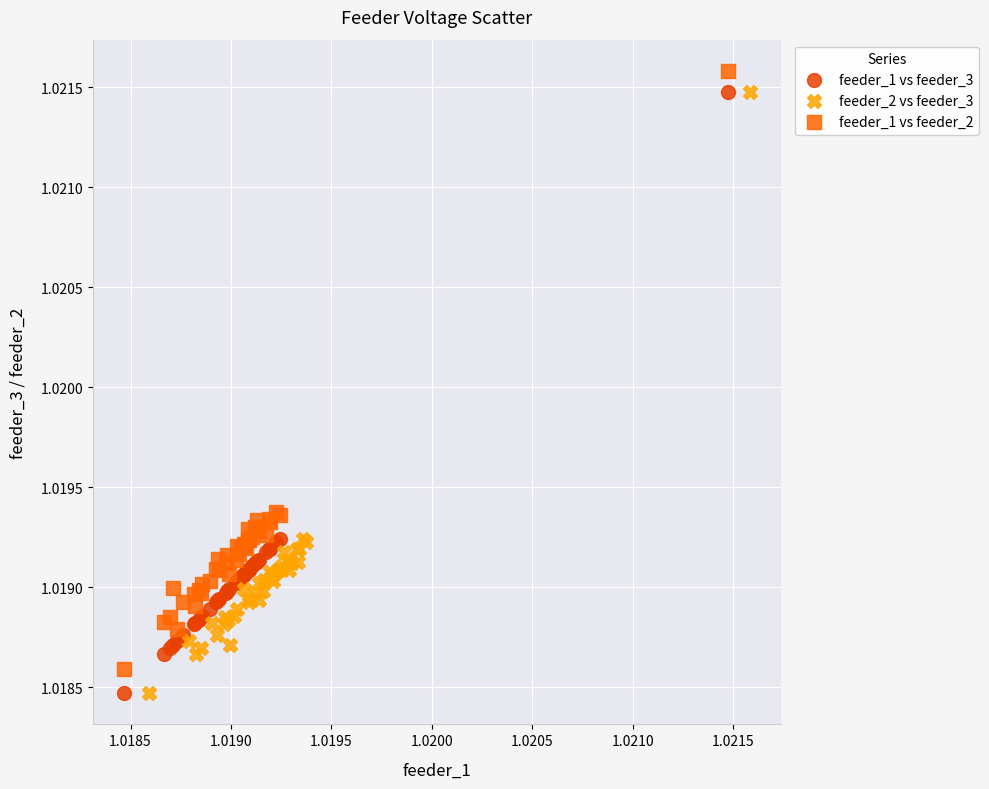

What are all the series names shown in the legend?

feeder_1 vs feeder_3, feeder_2 vs feeder_3, feeder_1 vs feeder_2